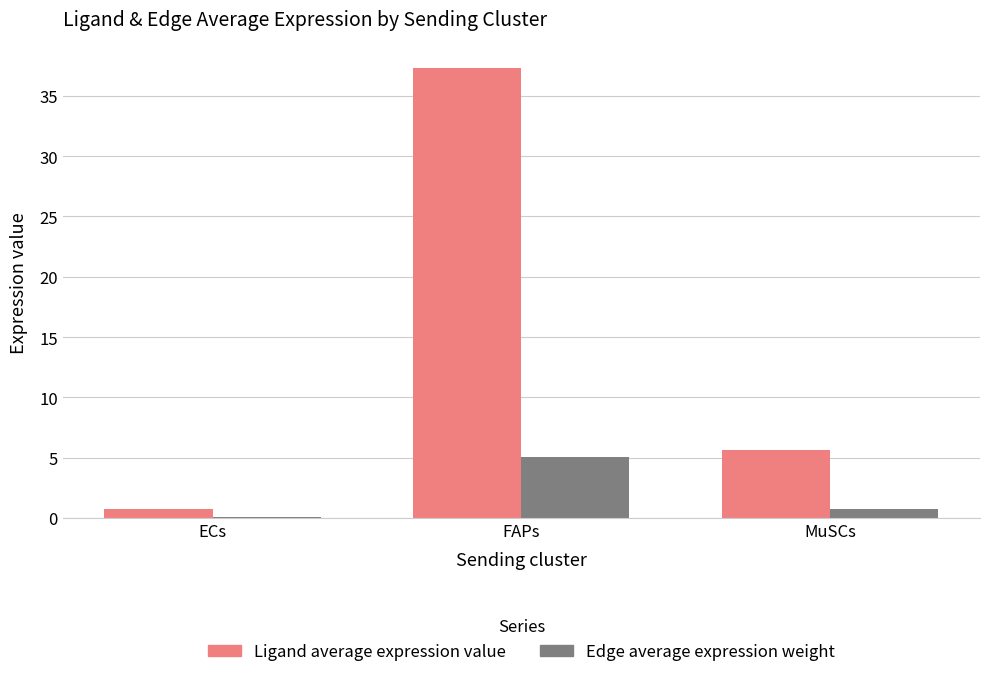

Reading left to right, extract all data points from this chart.

Ligand average expression value: 0.7	37.3	5.7
Edge average expression weight: 0.1	5.1	0.8